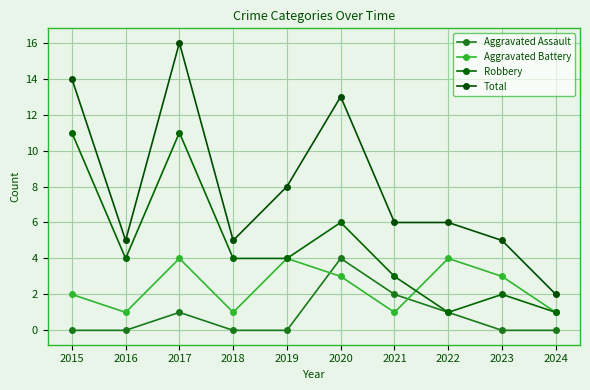

What is the total value across all series at 2023?

10